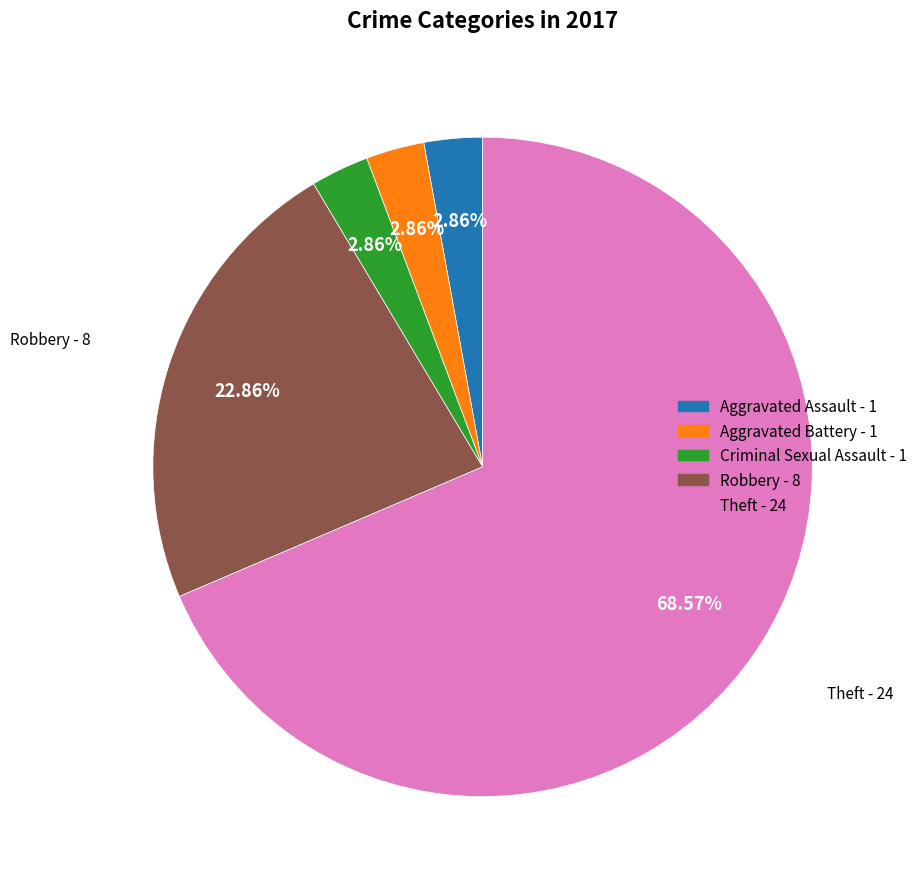

Does any single category account for the majority?

Yes